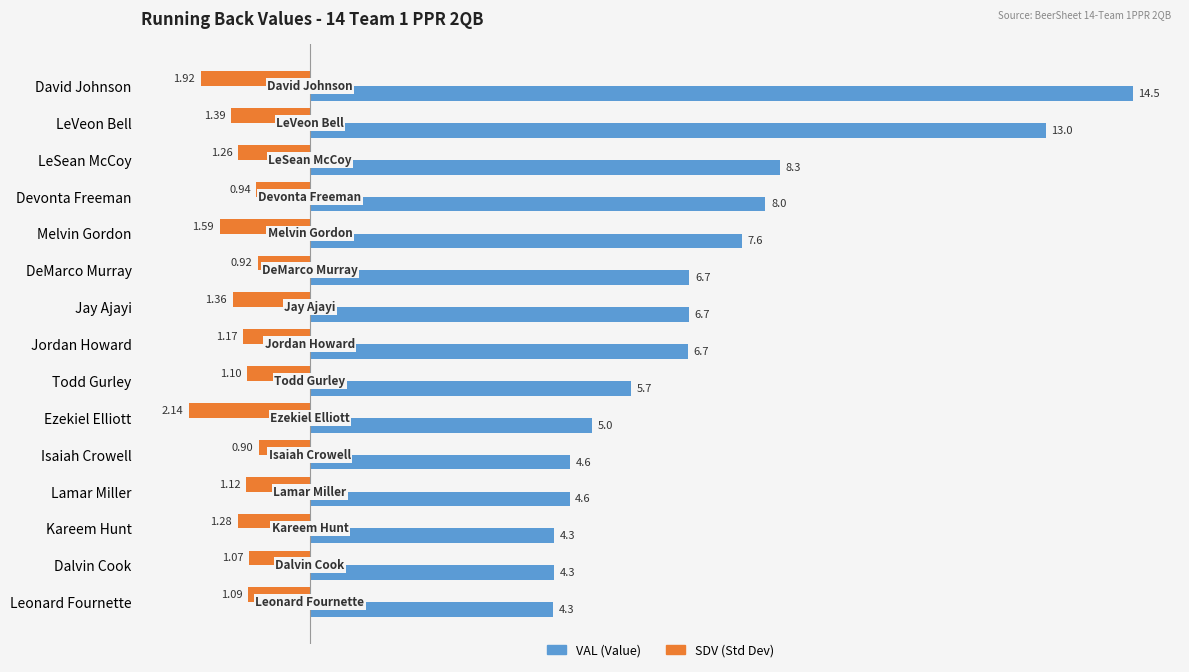

What is the difference between the highest and lowest values at Kareem Hunt?

5.6